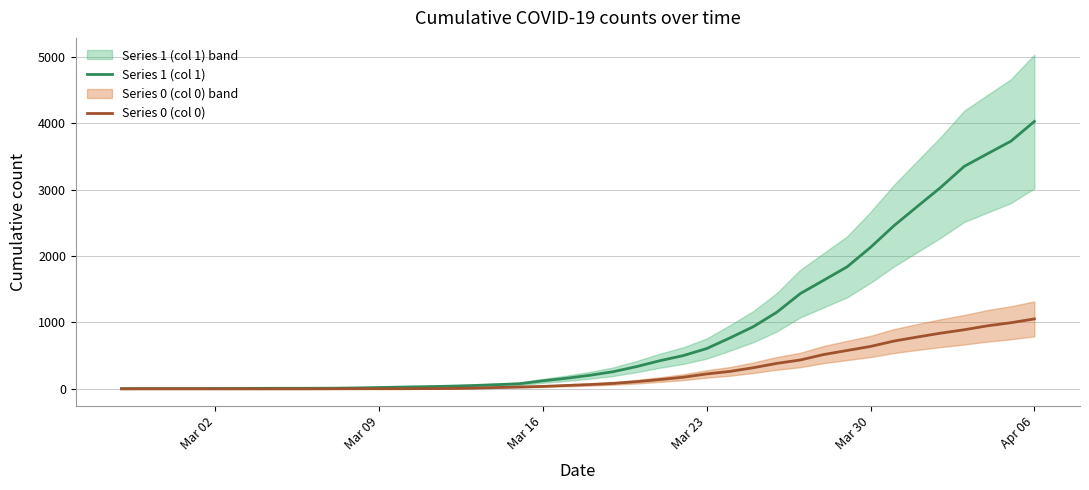

What are all the series names shown in the legend?

Series 1 (col 1), Series 0 (col 0)